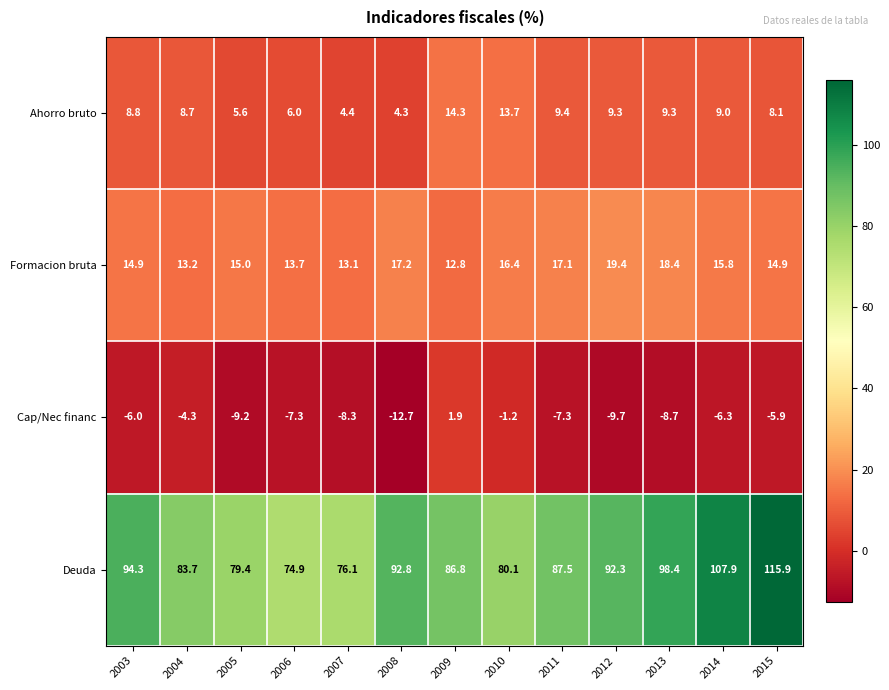

Between 2011 and 2015, which series saw the biggest shift?

Deuda